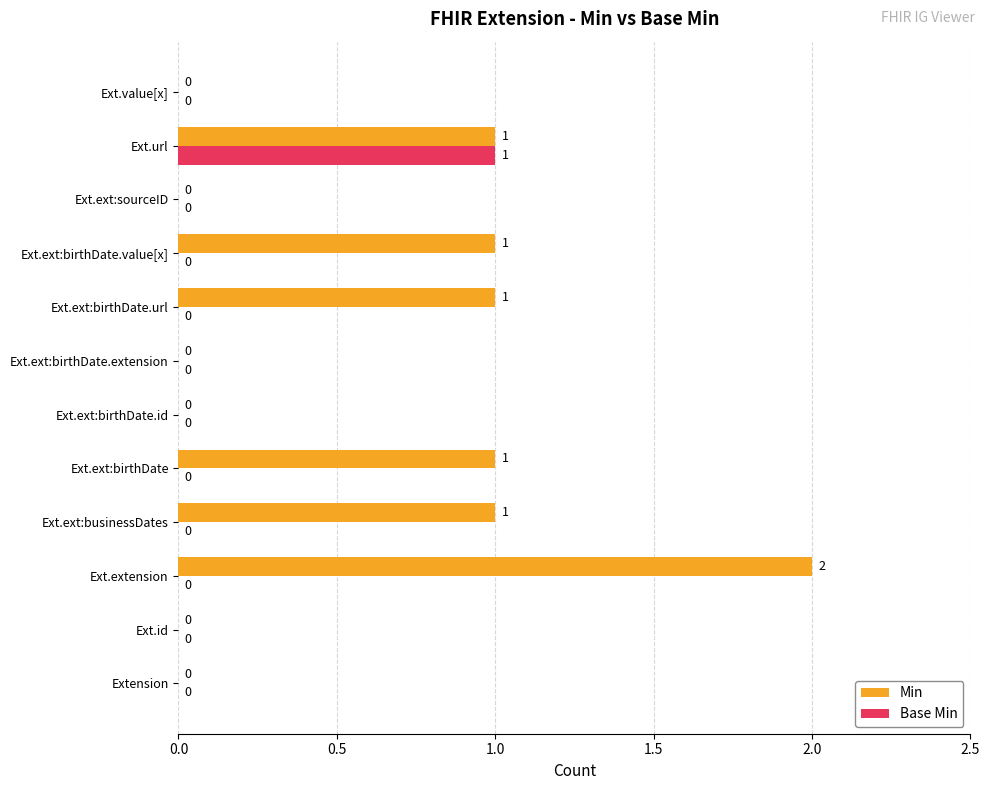

Which series changed the most between Ext.id and Ext.ext:birthDate?

Min